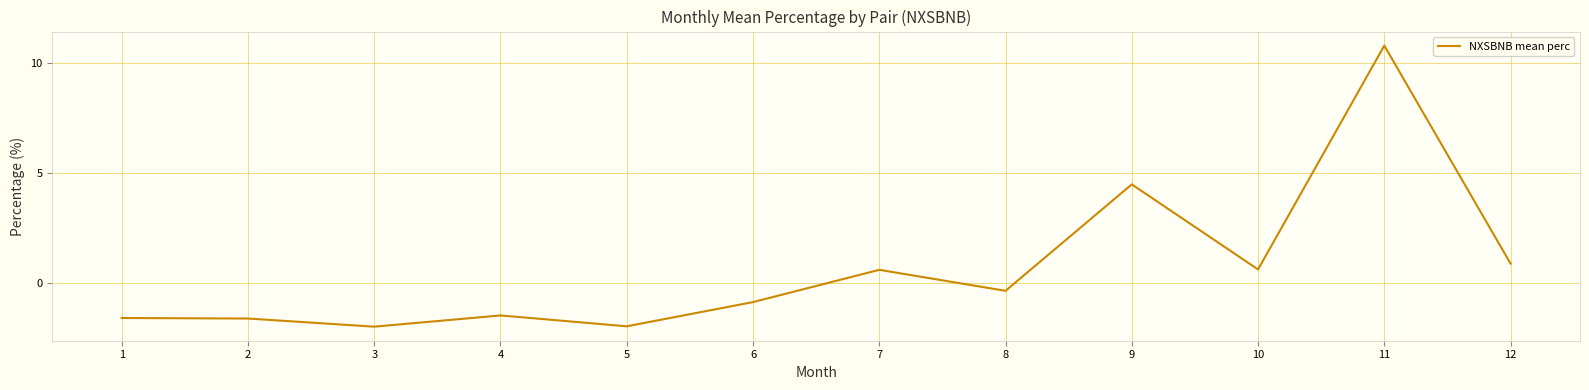

Where is the data nearest to the value 4?

9